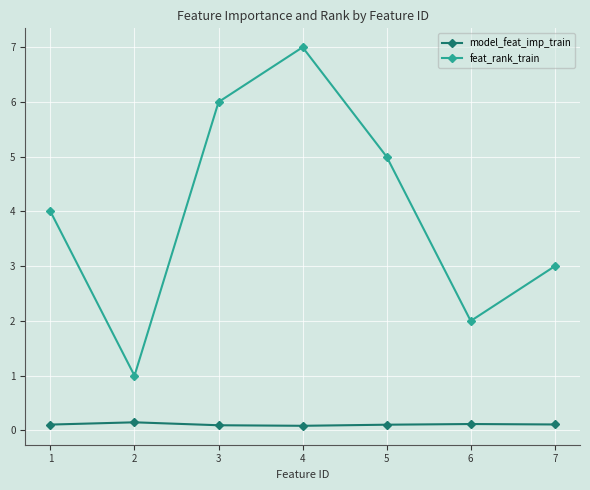

Does the chart have visible grid lines?

Yes